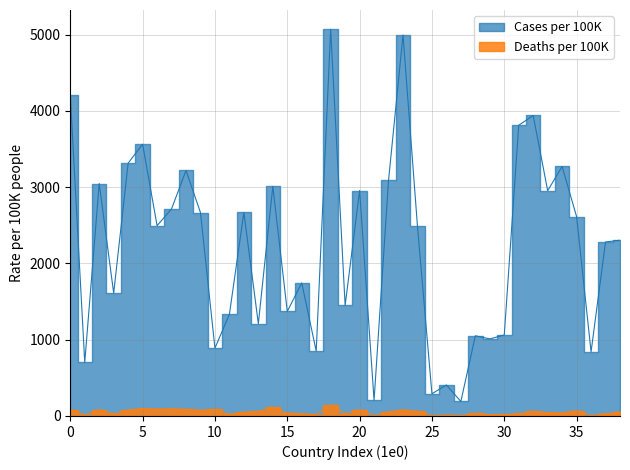

True or false: Cases per 100K has more than 1 interior local peaks.

True